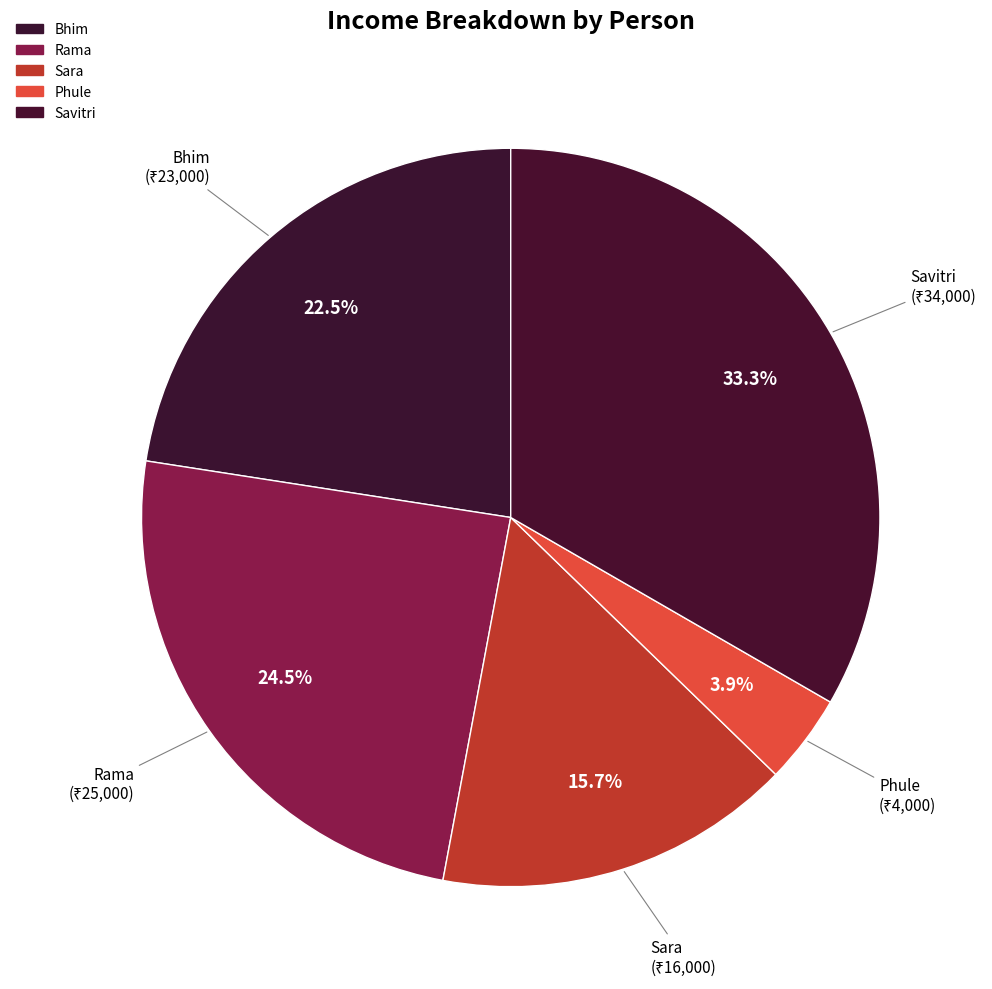

Is there a majority slice in this chart?

No